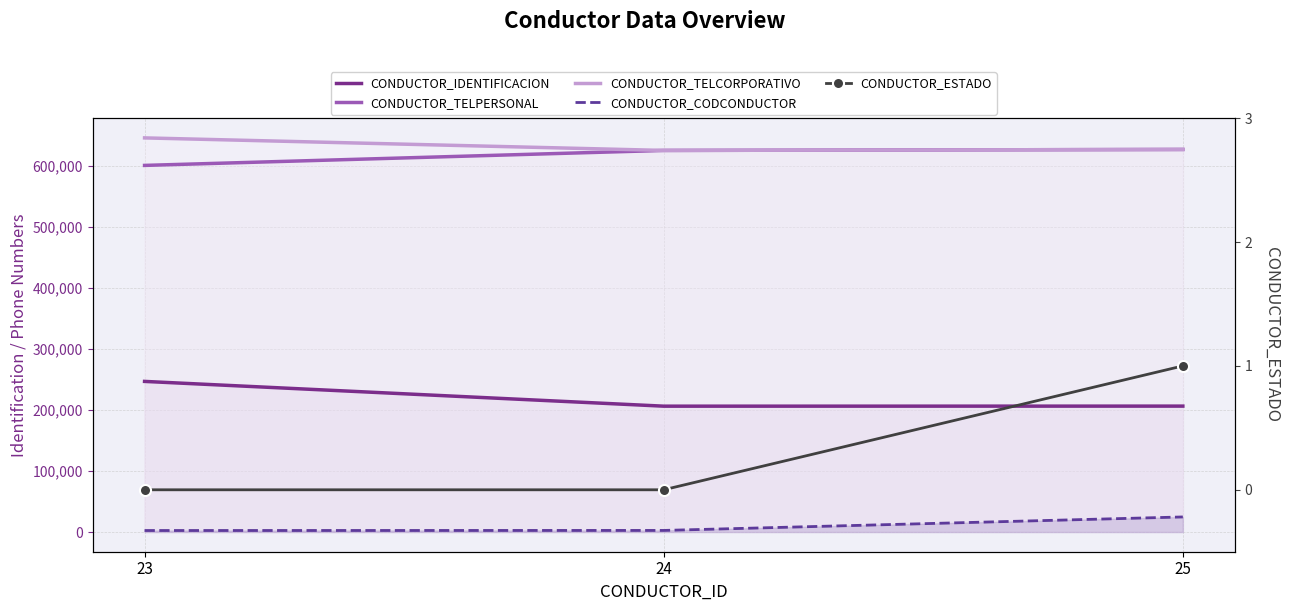

True or false: CONDUCTOR_TELCORPORATIVO has a value of 626654.1 at 25.

True